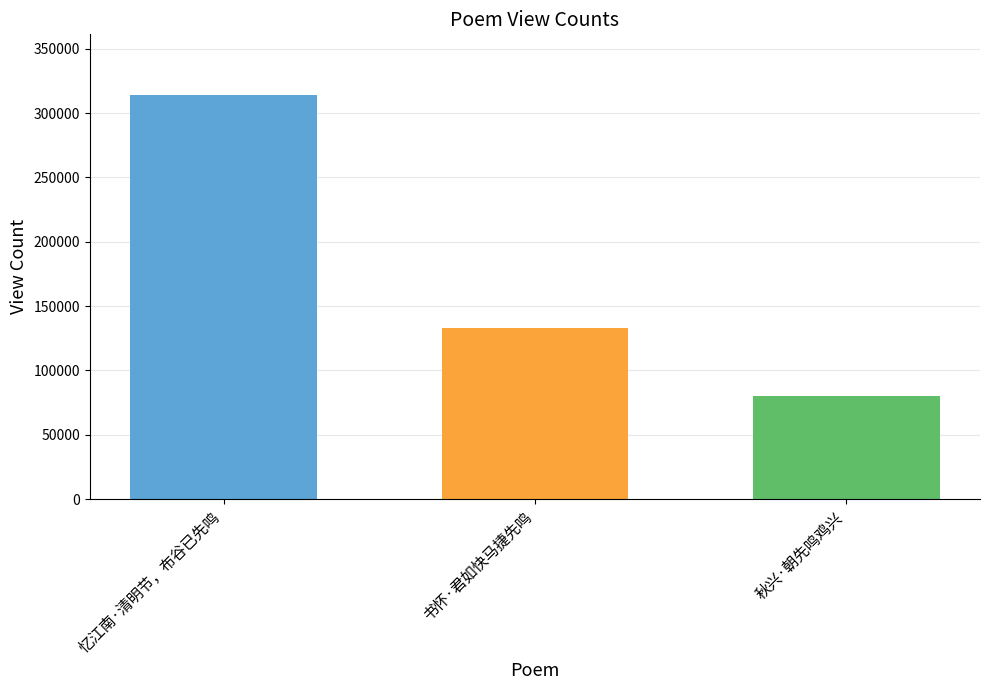

Reading left to right, extract all data points from this chart.

314040	132661	80037